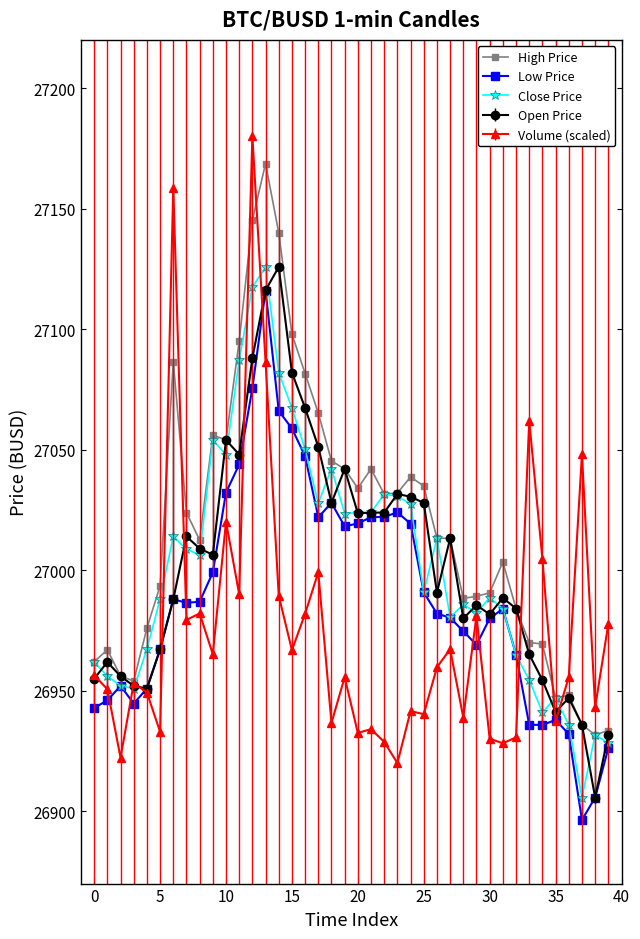

True or false: Close Price has more than 0 points higher than both neighbors.

True